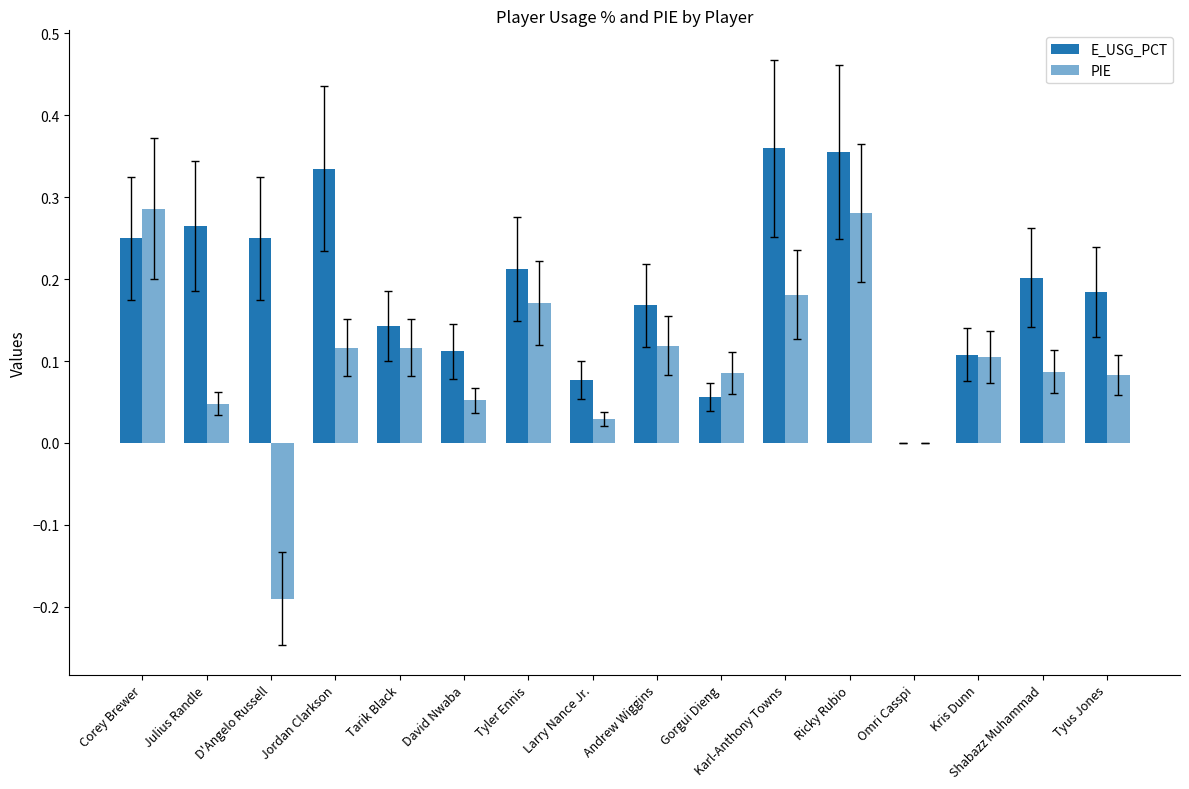

What is the label of the 5th bar from the left?

Tarik Black